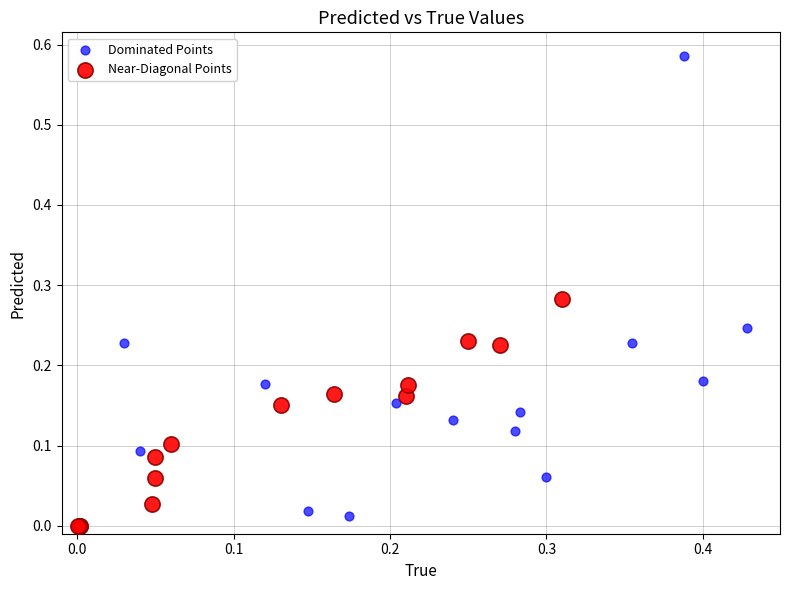

Which series reaches the minimum Y coordinate?

Near-Diagonal Points